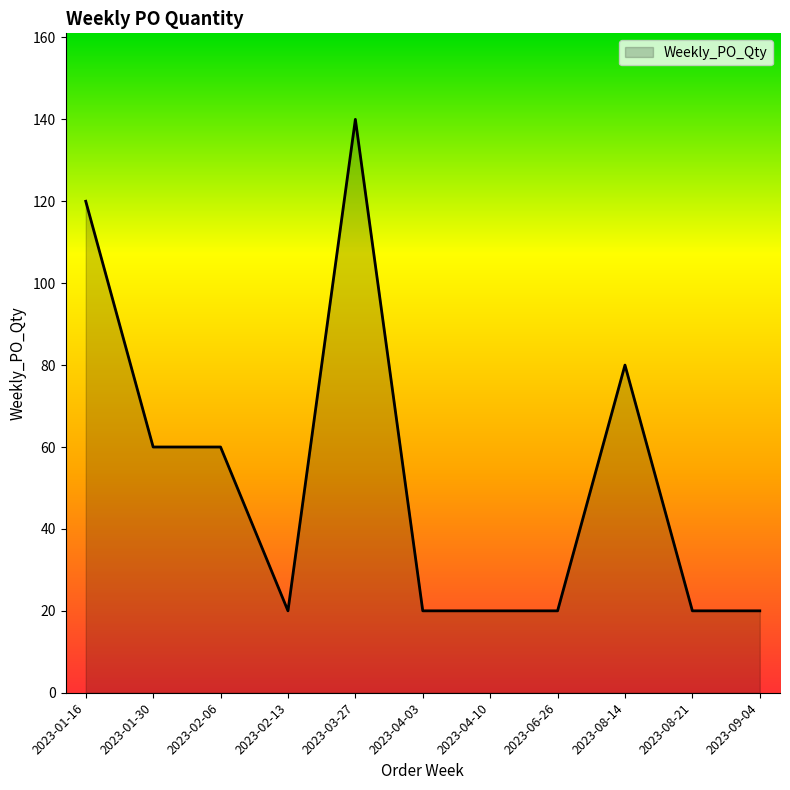

Reading left to right, what are all the values shown in this chart?

120	60	60	20	140	20	20	20	80	20	20